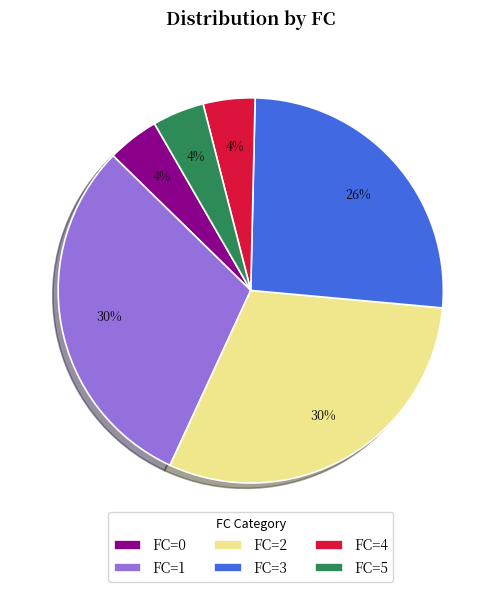

Does FC=0 account for over 50% of the chart?

No